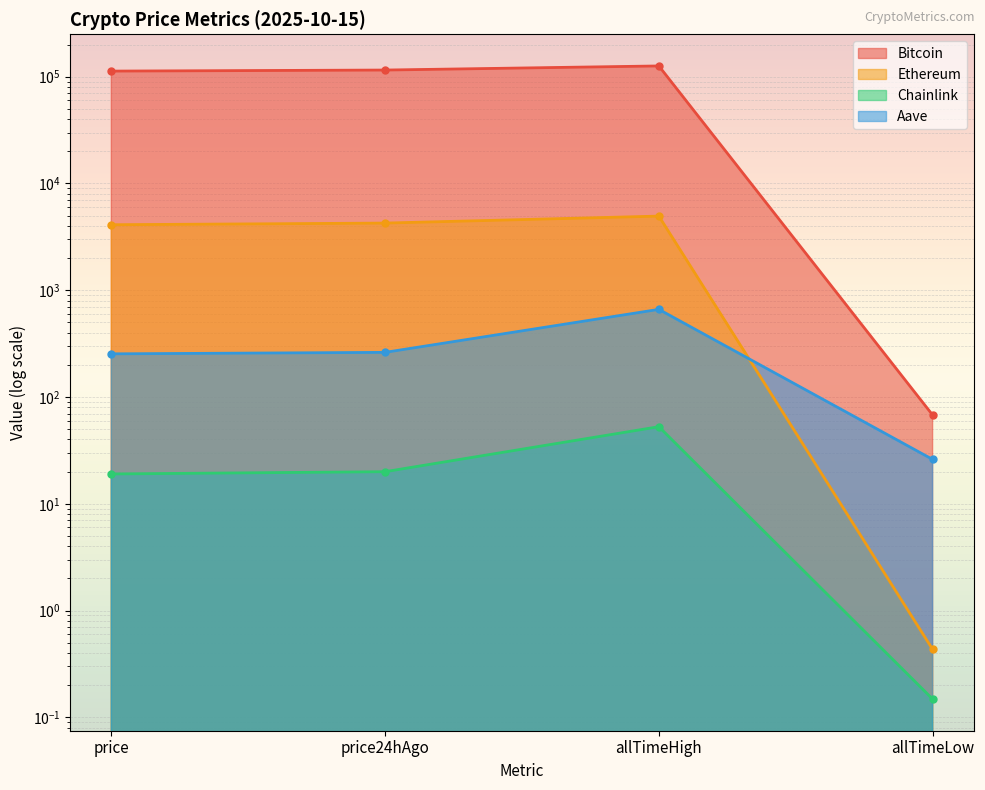

True or false: Ethereum and Bitcoin cross at least once.

False